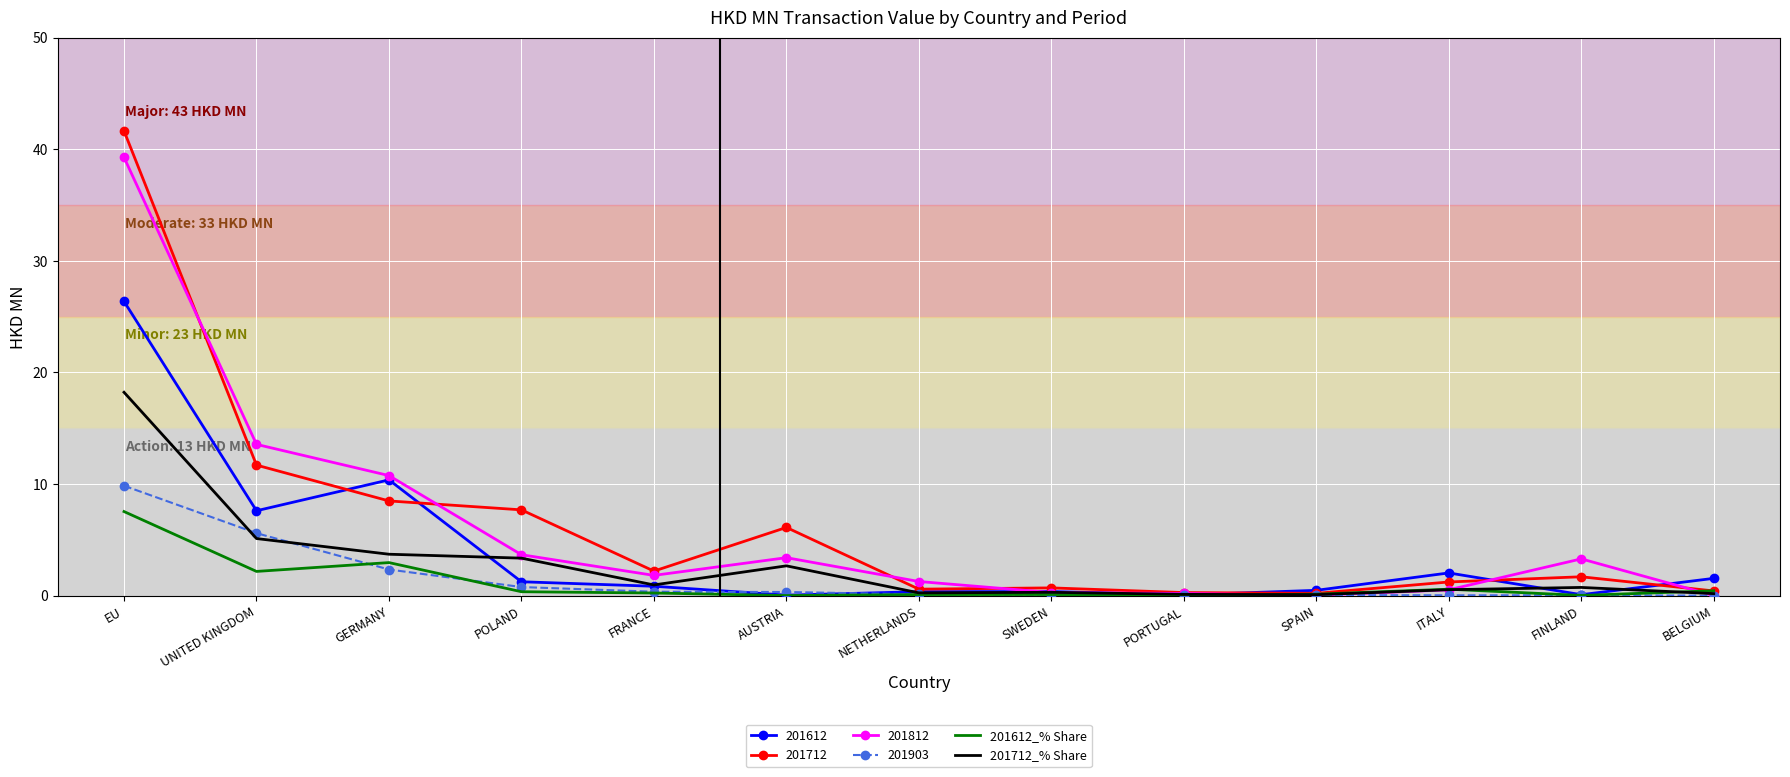

How many times do 201612_% Share and 201712_% Share cross each other?

3